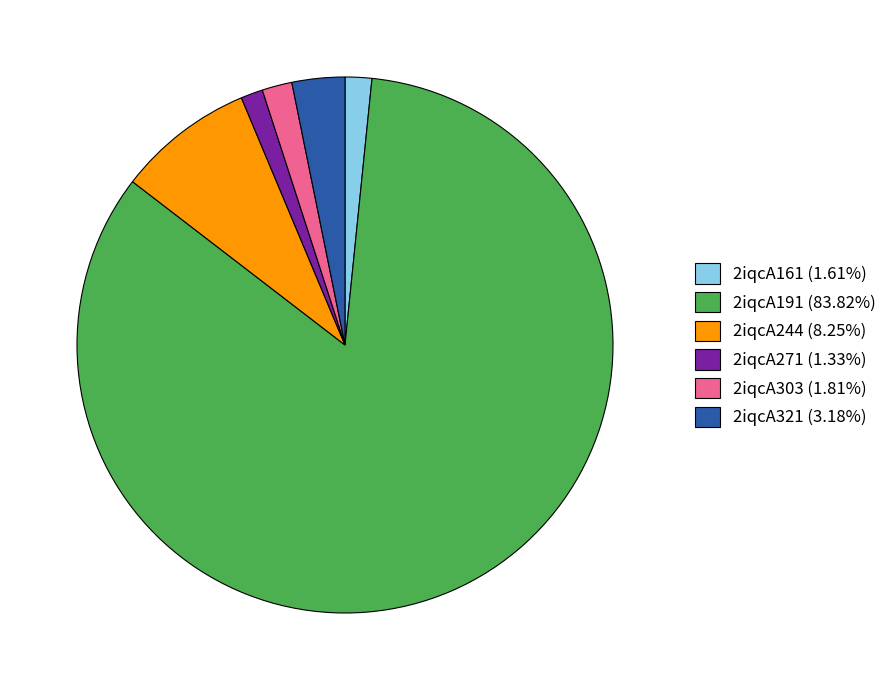

Do 2iqcA271 and 2iqcA303 together represent more than half of the pie?

No